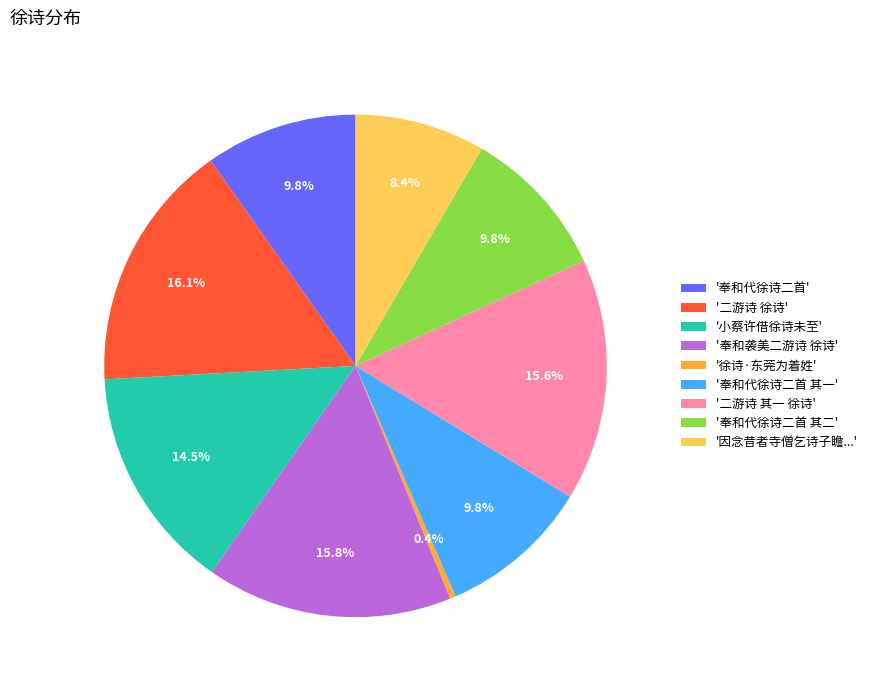

Approximately how many times larger is the value at '奉和袭美二游诗 徐诗' compared to '奉和代徐诗二首 其一'?

1.6